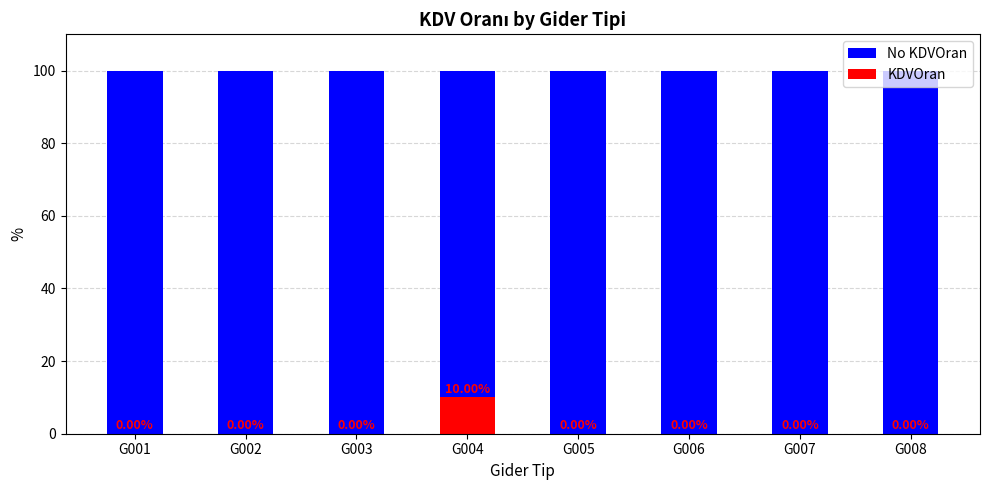

How many KDVOran values are between 0 and 1?

7